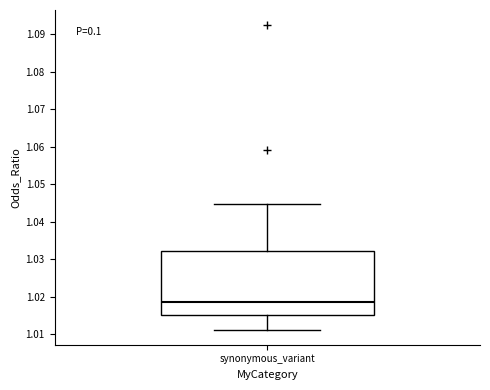

Transcribe this box plot: give where the median line is, the range the box spans, and where the two whiskers end, as read against the y-axis. The values are not printed on the chart, so give them approximately, as read against the axis.

median 1.019, box 1.015 to 1.032, whiskers 1.011 to 1.045